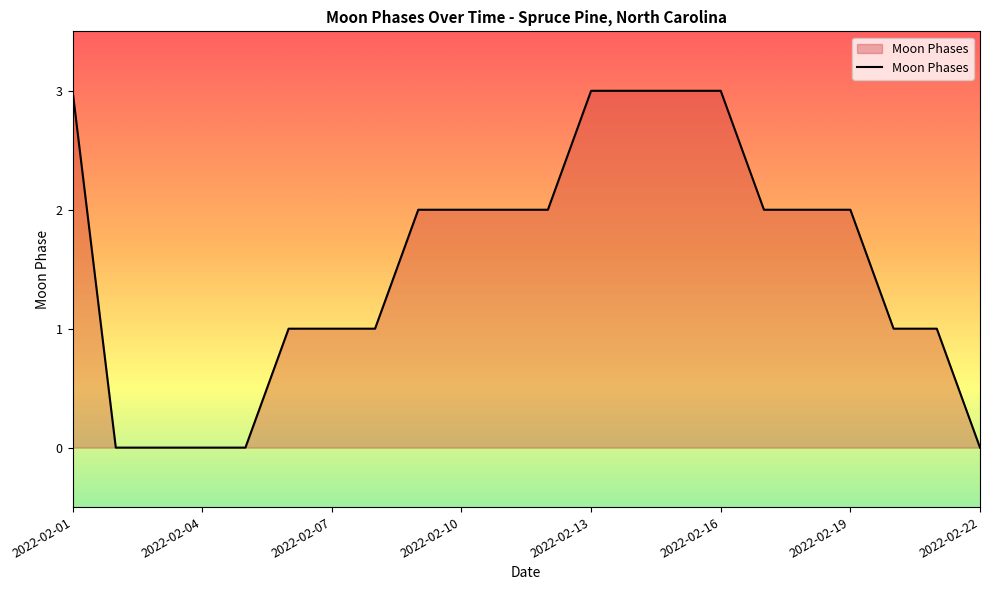

What is the difference between the maximum and minimum values?

3